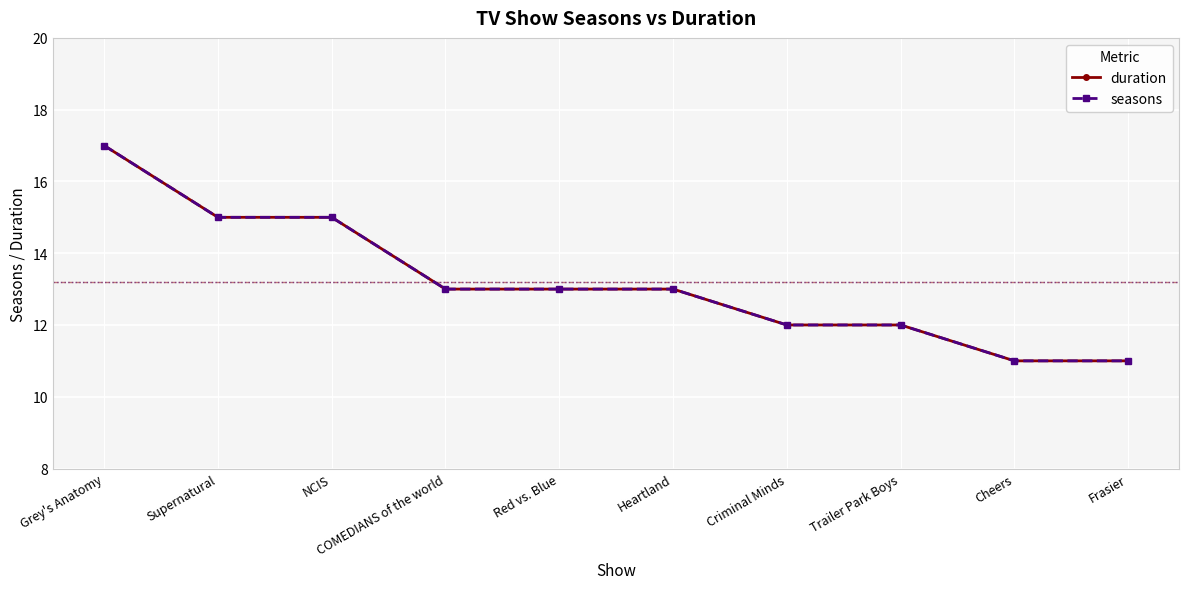

Rank the series at Cheers from highest to lowest value.

duration, seasons